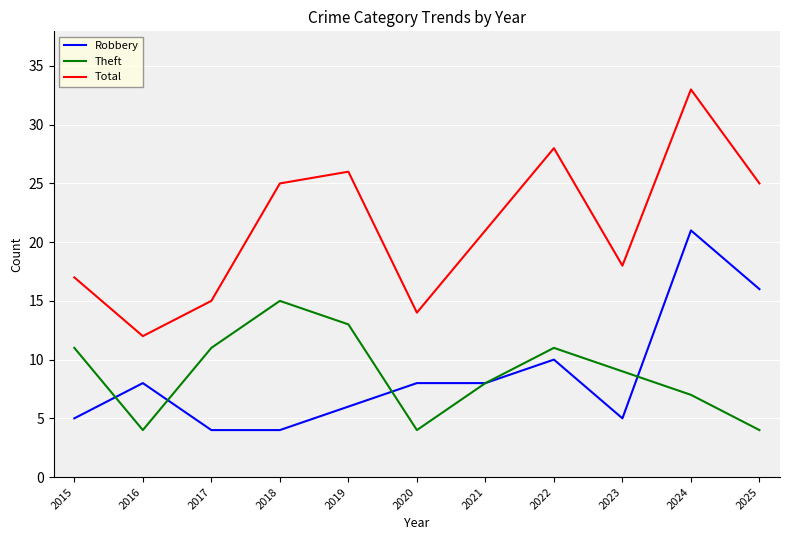

Reading right to left, list all the values displayed in this chart.

Robbery: 16	21	5	10	8	8	6	4	4	8	5
Theft: 4	7	9	11	8	4	13	15	11	4	11
Total: 25	33	18	28	21	14	26	25	15	12	17